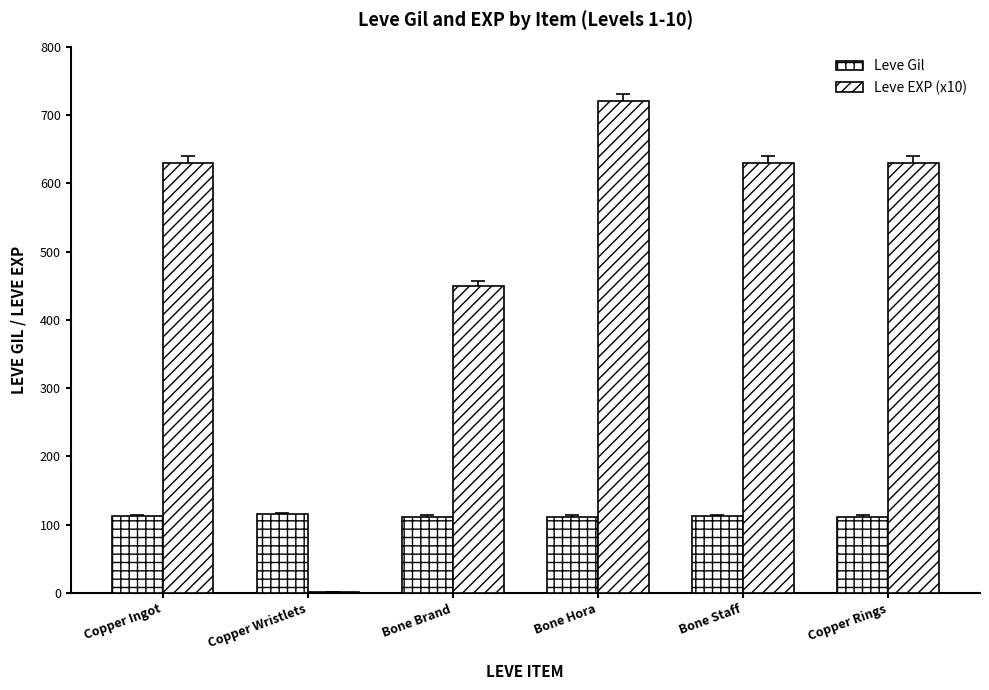

What is the difference between the maximum and minimum values in the Leve EXP (x10) series?

719